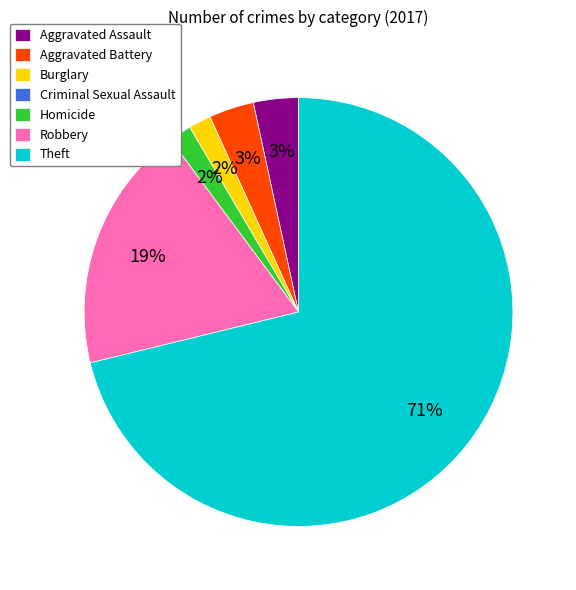

To the nearest percent, what is the average slice percentage?

14%